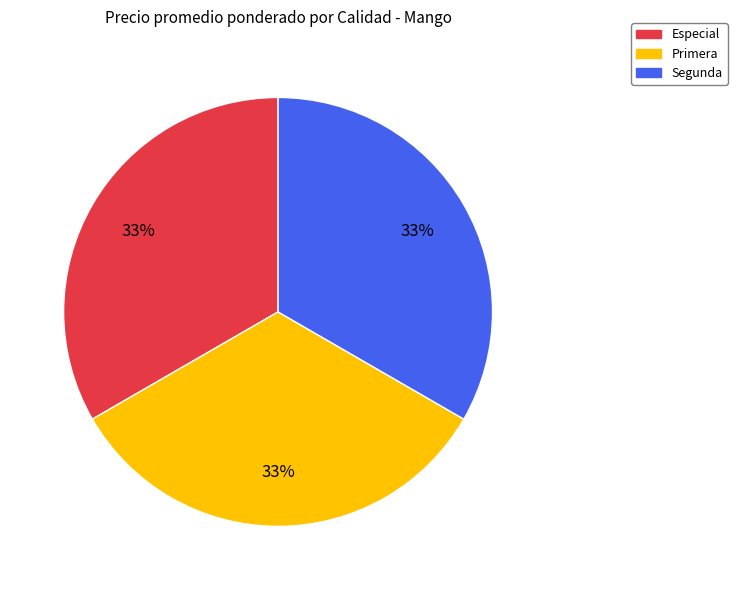

Combined, do Segunda and Especial account for over 50%?

Yes